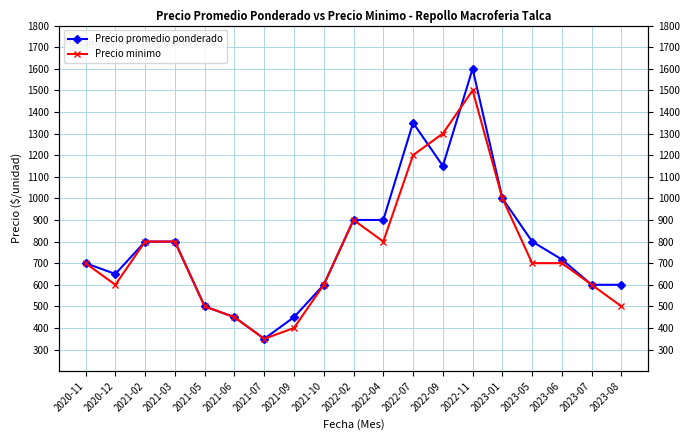

At which category is the sum across all series the highest?

2022-11